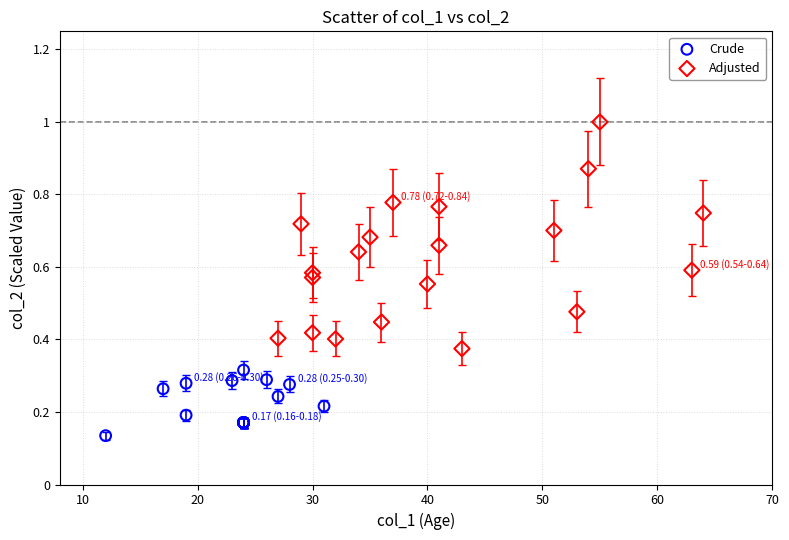

Which series has the widest spread of Y values?

Adjusted